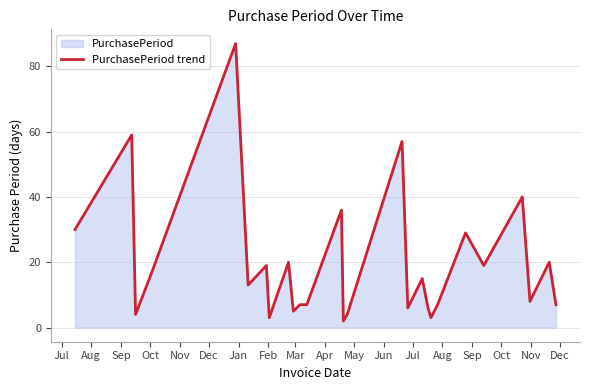

What is the greatest value displayed?

87